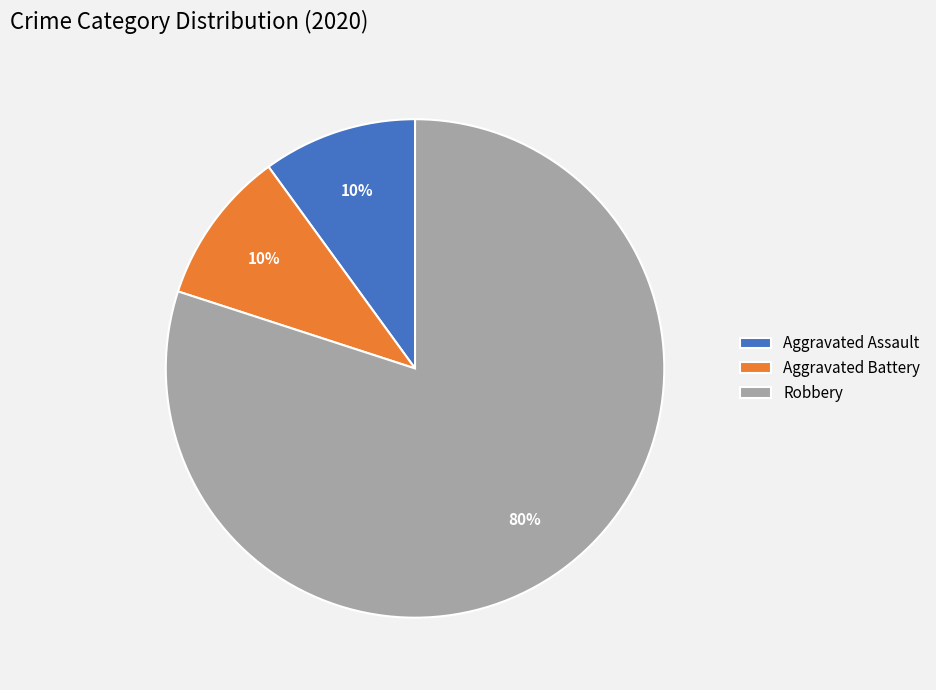

The Aggravated Assault slice represents 22% of the pie. True or false?

False